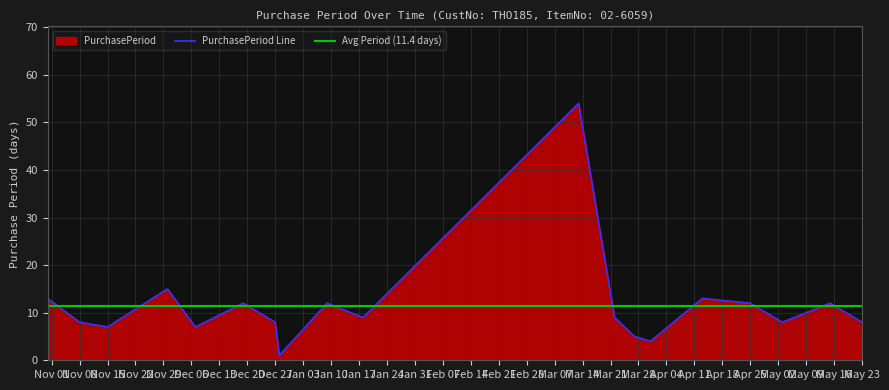

Is it true that PurchasePeriod Line equals 18 at Apr 25?

False